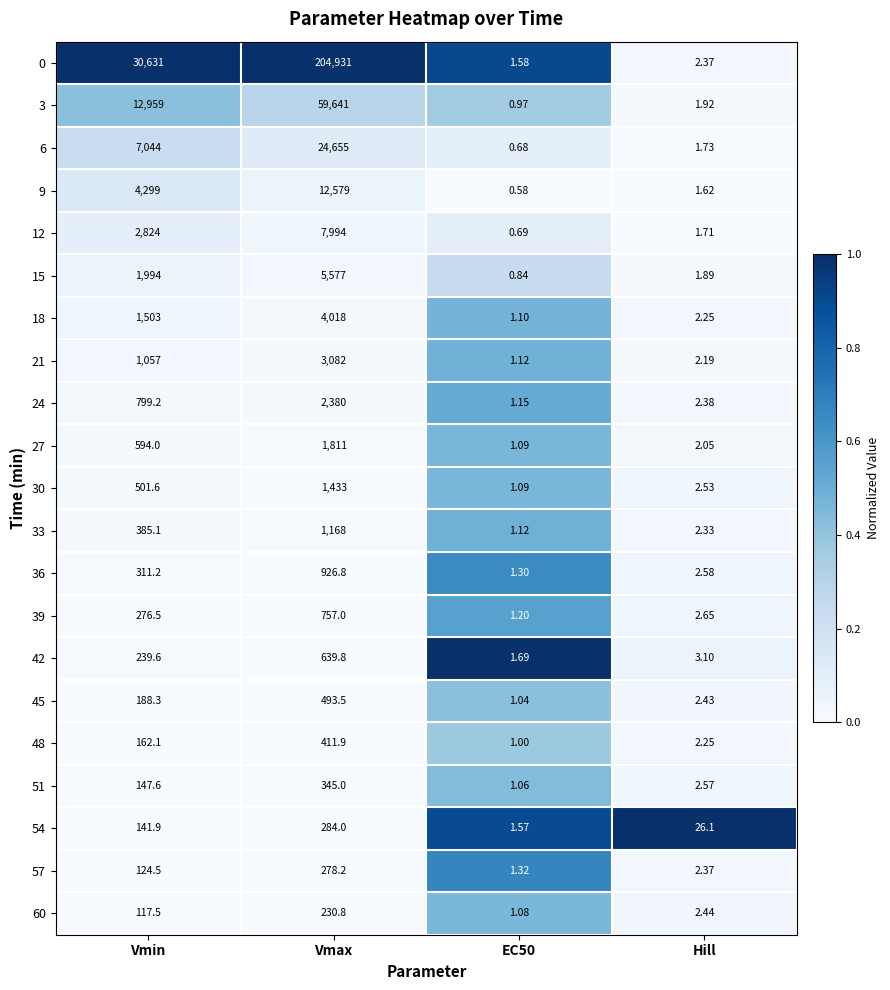

At which label does 30 reach its peak?

Vmax